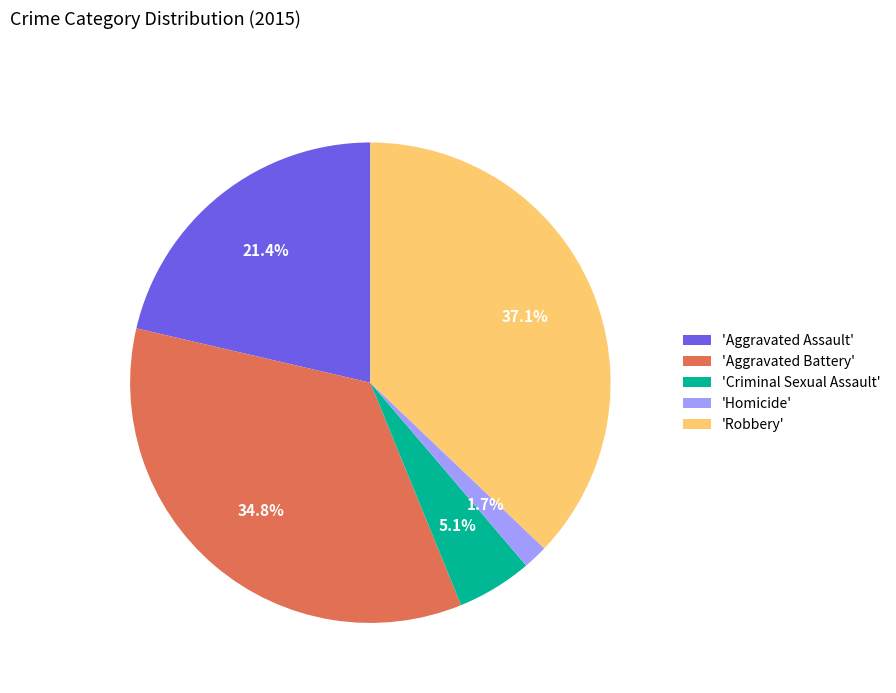

Between 'Aggravated Battery' and 'Aggravated Assault', which is larger?

'Aggravated Battery'